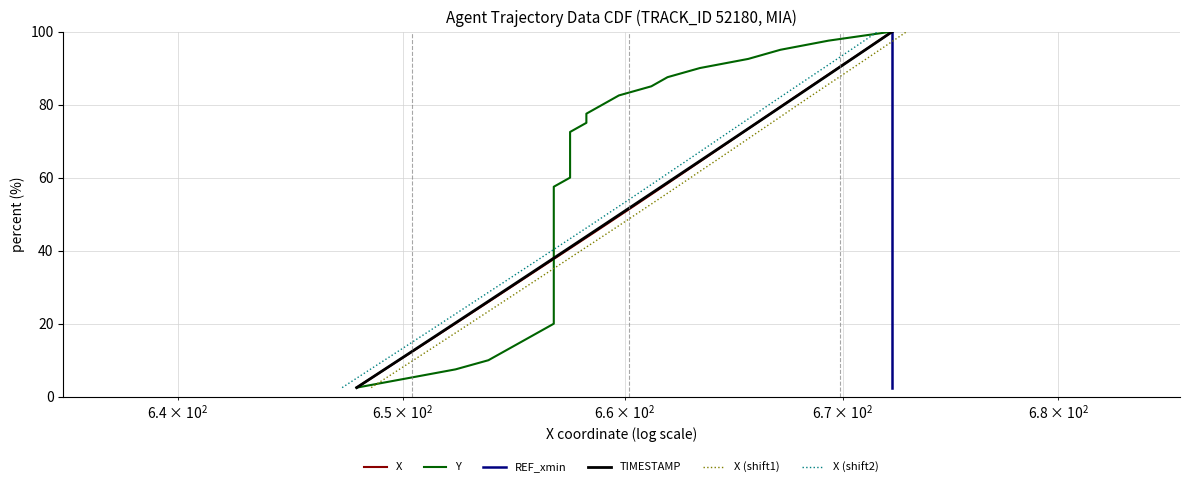

What is the minimum value for X (shift2)?

2.5